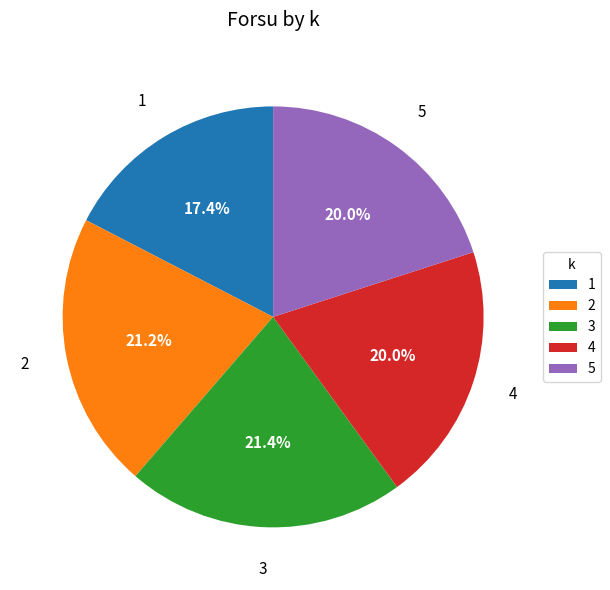

What is the ratio of the value at 2 to the value at 3?

1.0